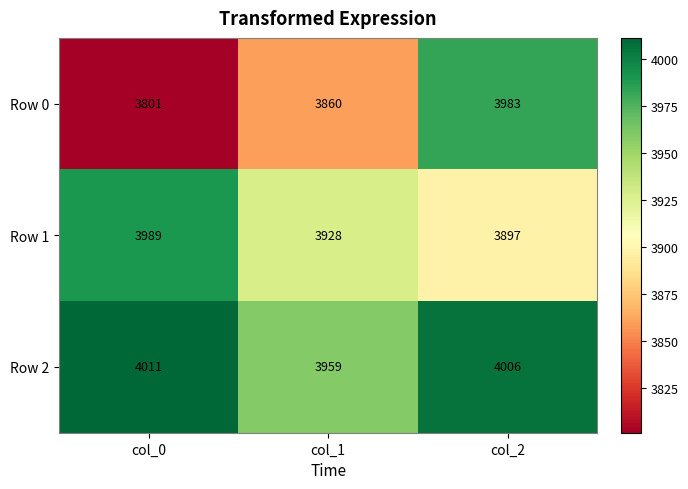

Reading left to right, what are all the values shown in this chart?

Row 0: col_0=3801	col_1=3860	col_2=3983
Row 1: col_0=3989	col_1=3928	col_2=3897
Row 2: col_0=4011	col_1=3959	col_2=4006